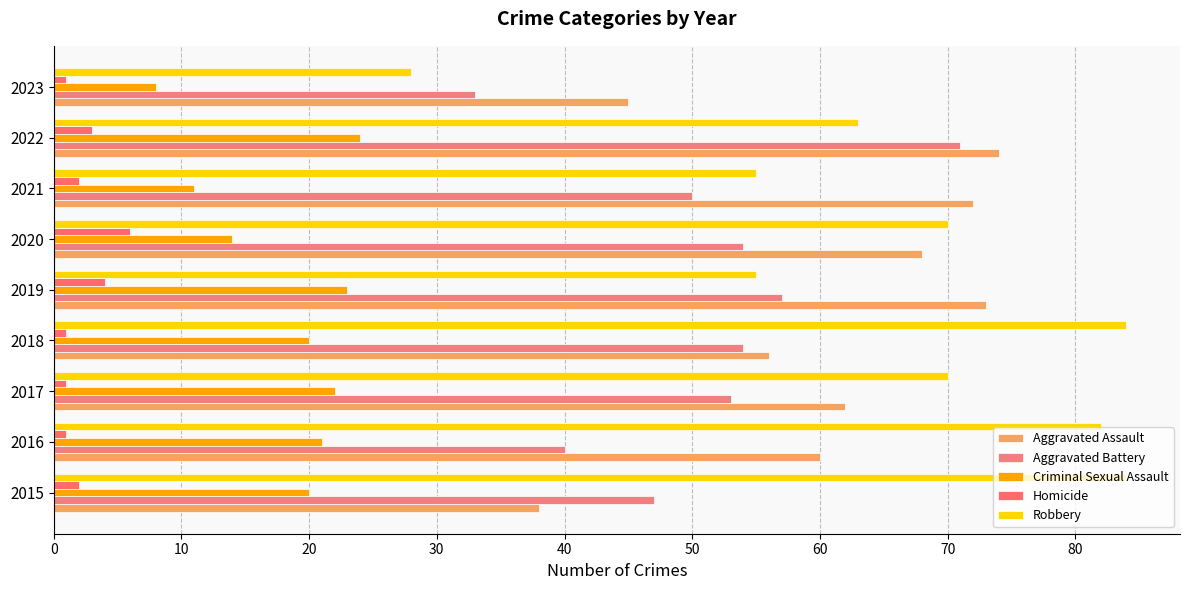

Count the number of categories in the chart.

9